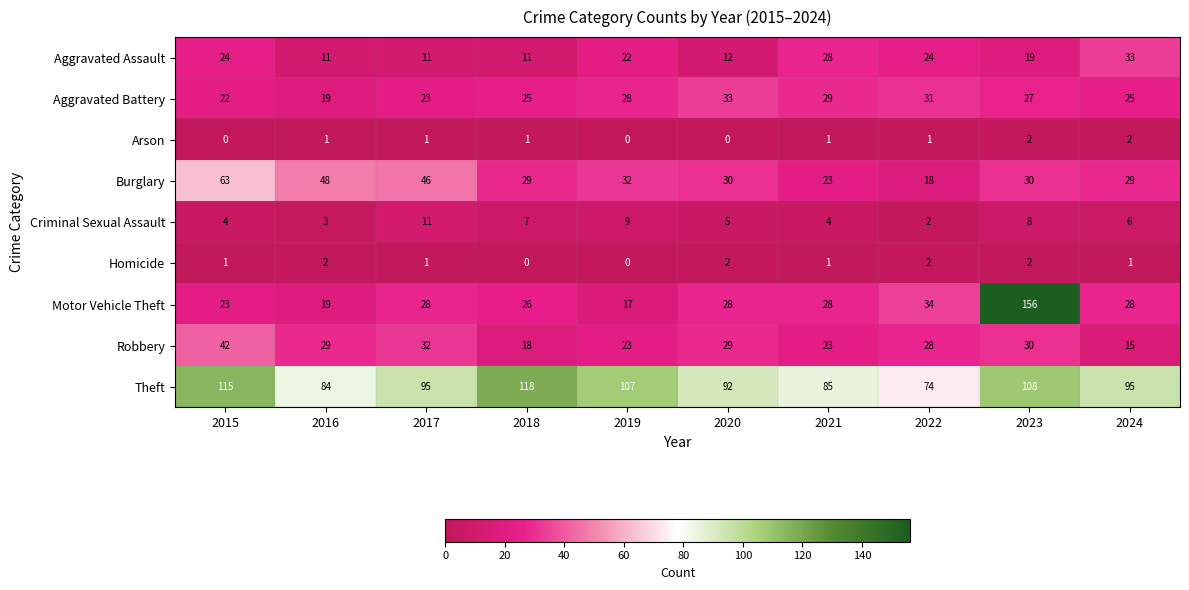

At which label does Burglary reach its minimum?

2022